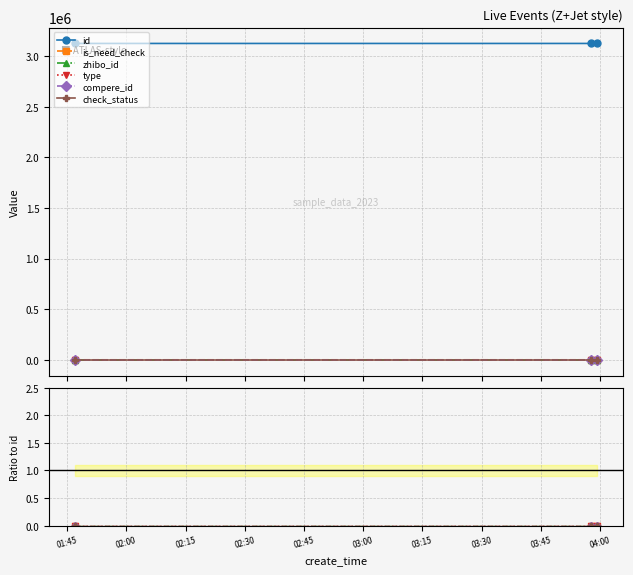

Reading left to right, list all the values displayed in this chart.

id: 3123399.0	3123398.0	3123341.0
is_need_check: 0.0	0.0	0.0
zhibo_id: 0.0	0.0	0.0
type: 0.0	0.0	0.0
compere_id: 0.0	0.0	0.0
check_status: 0.0	0.0	0.0